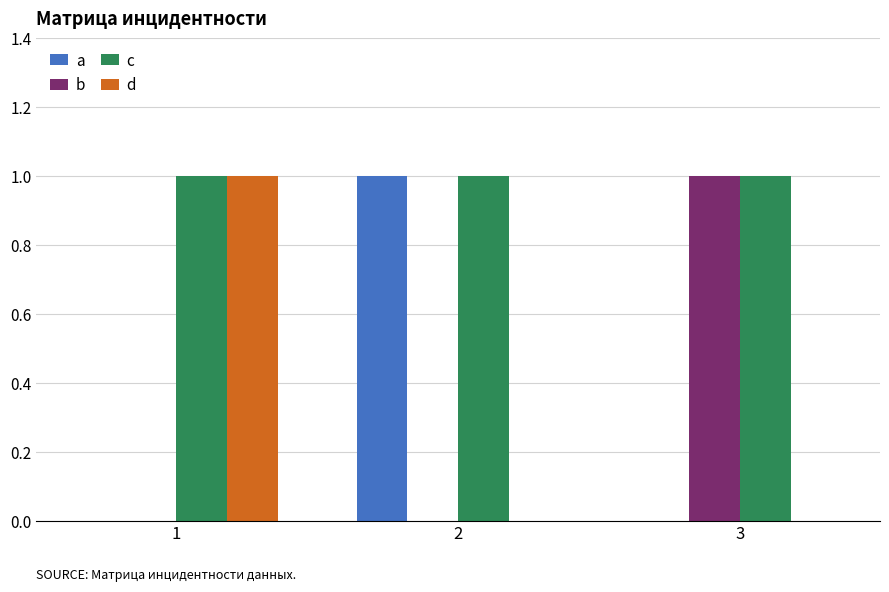

How many categories are shown in the chart?

3